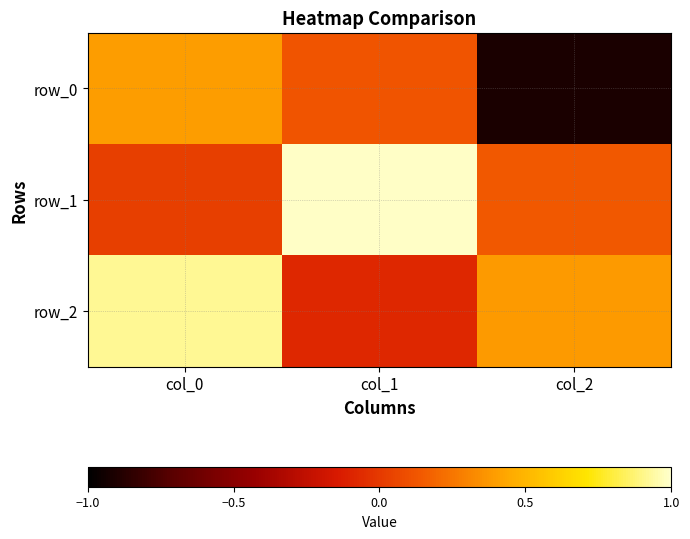

How many negative values does the row_2 series have?

1